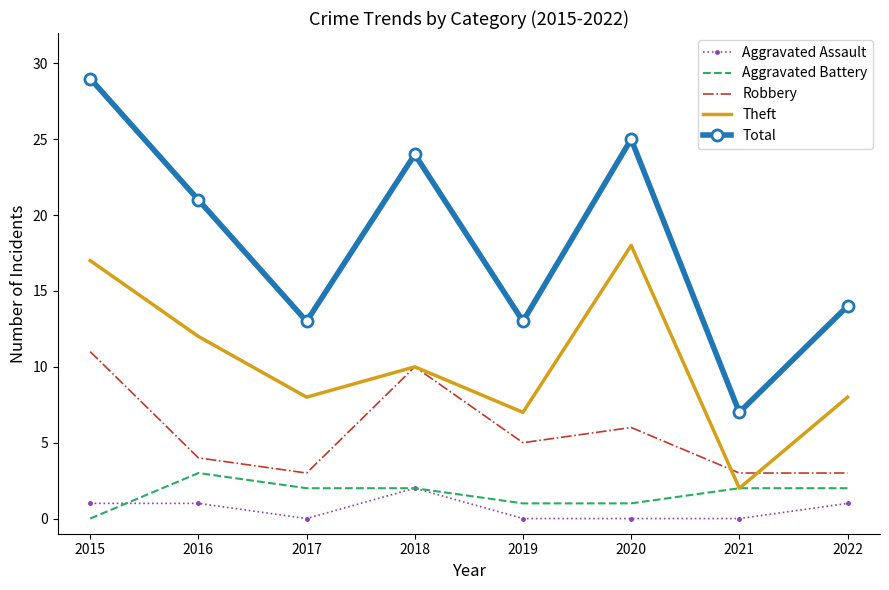

At how many categories does at least one series exceed 0?

8